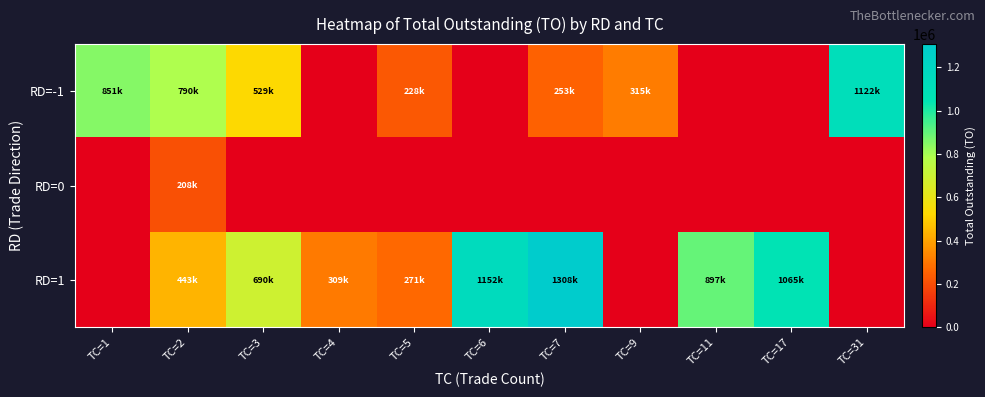

Reading left to right, transcribe all the data shown in this chart.

RD=-1: TC=1=851100	TC=2=790420	TC=3=528920	TC=4=0	TC=5=227940	TC=6=0	TC=7=252820	TC=9=314830	TC=11=0	TC=17=0	TC=31=1121970
RD=0: TC=1=0	TC=2=208000	TC=3=0	TC=4=0	TC=5=0	TC=6=0	TC=7=0	TC=9=0	TC=11=0	TC=17=0	TC=31=0
RD=1: TC=1=0	TC=2=443310	TC=3=689720	TC=4=309160	TC=5=270640	TC=6=1152160	TC=7=1307760	TC=9=0	TC=11=897120	TC=17=1064740	TC=31=0